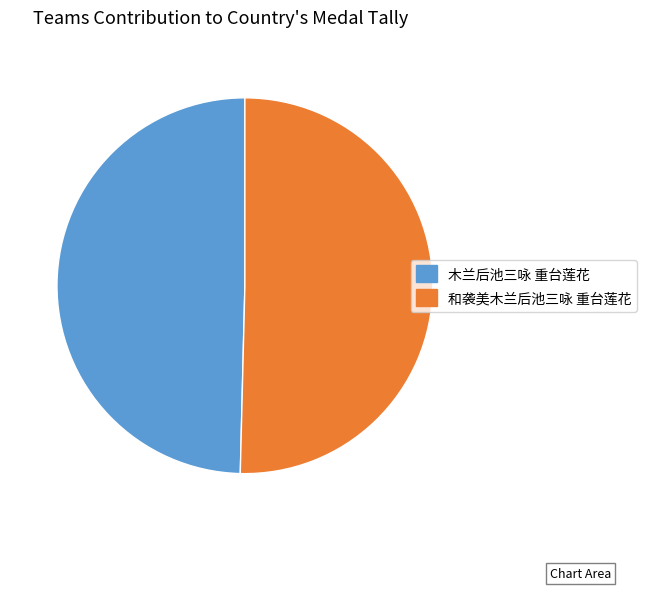

Which category has the smallest portion of the pie?

木兰后池三咏 重台莲花